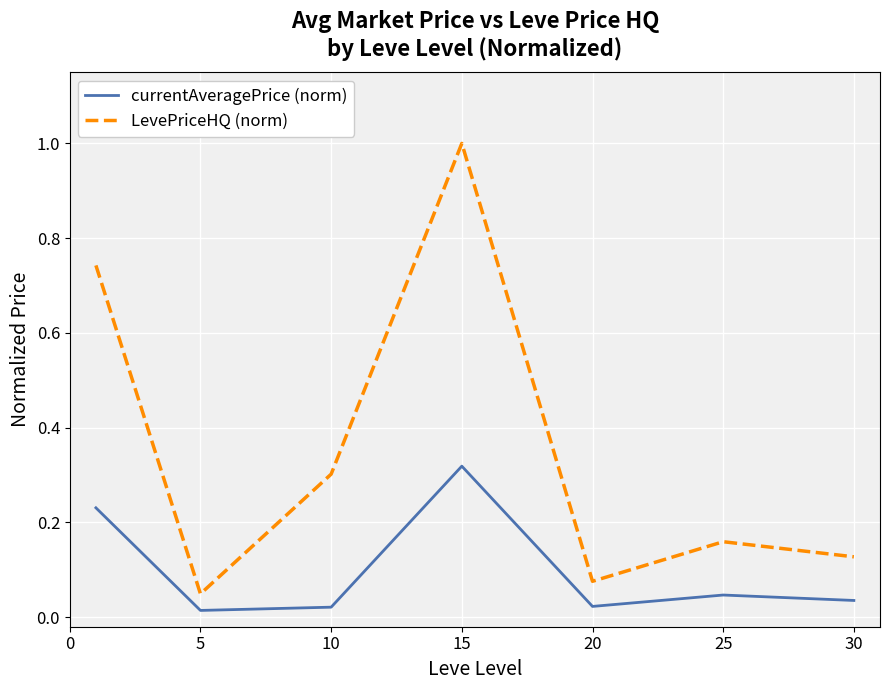

What is the greatest value displayed?

1.0